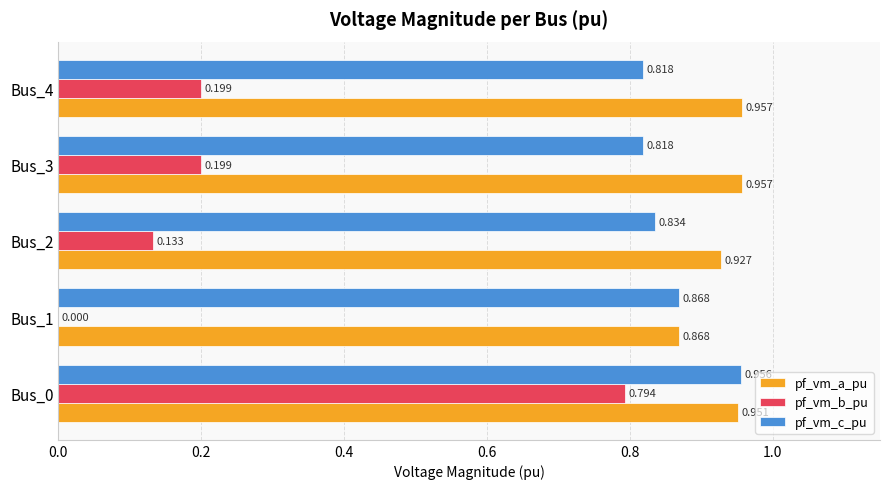

Which series has the largest total across all categories?

pf_vm_a_pu